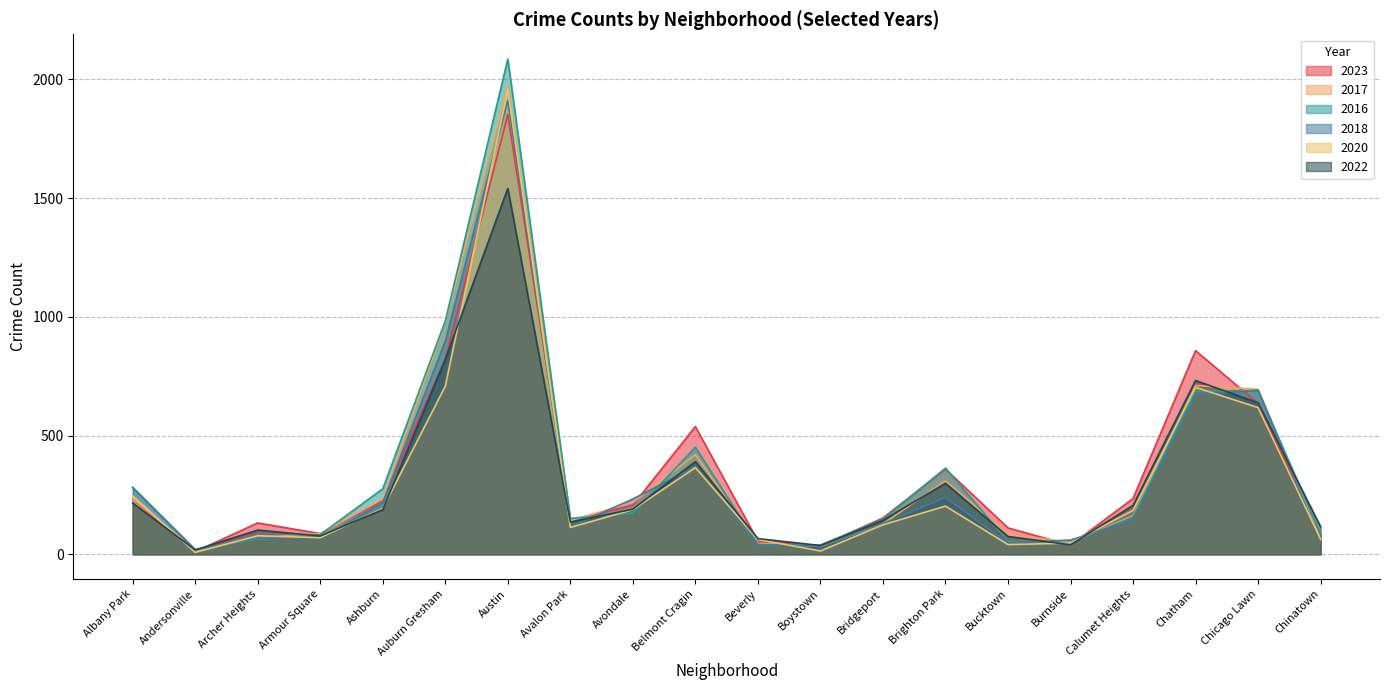

The 2022 series shows 40 at Burnside. True or false?

True